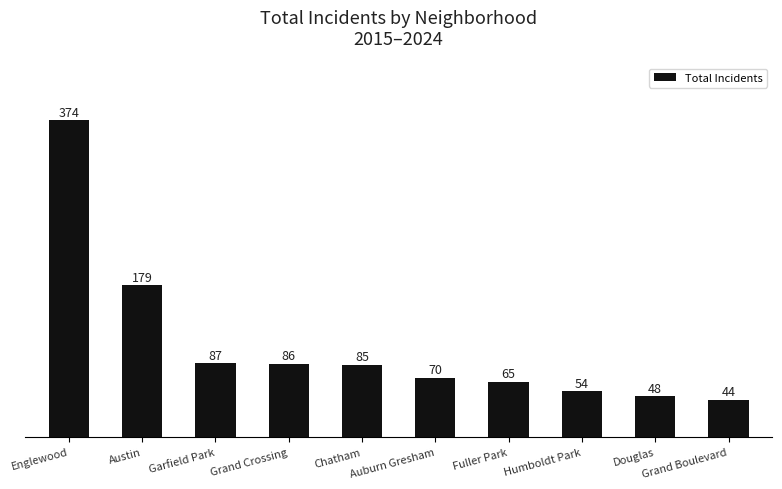

Reading left to right, extract all data points from this chart.

374	179	87	86	85	70	65	54	48	44